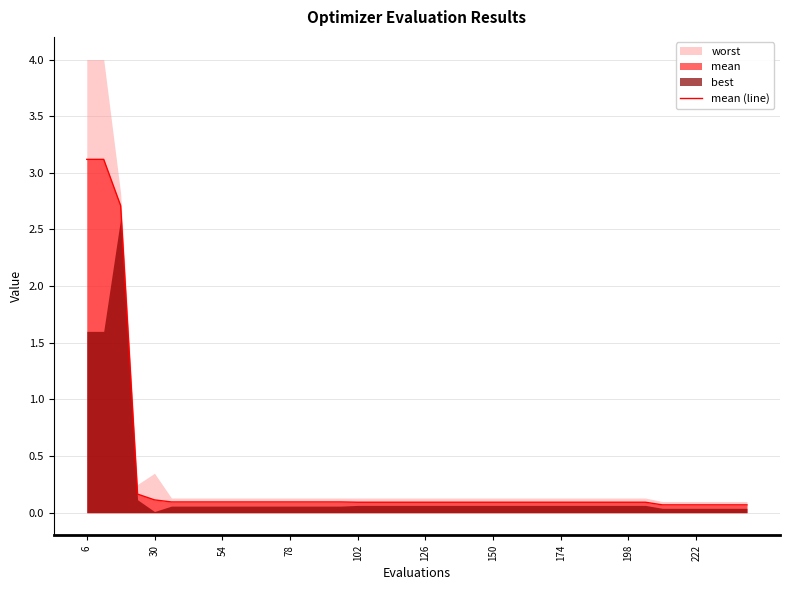

How many categories are shown in the chart?

40